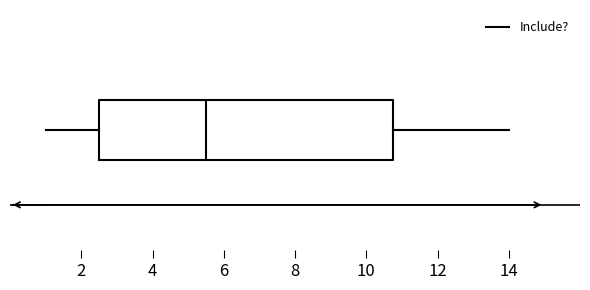

Transcribe this box plot: give where the median line is, the range the box spans, and where the two whiskers end, as read against the x-axis. The values are not printed on the chart, so give them approximately, as read against the axis.

median 5.6, box 2.6 to 10.8, whiskers 1.0 to 14.0